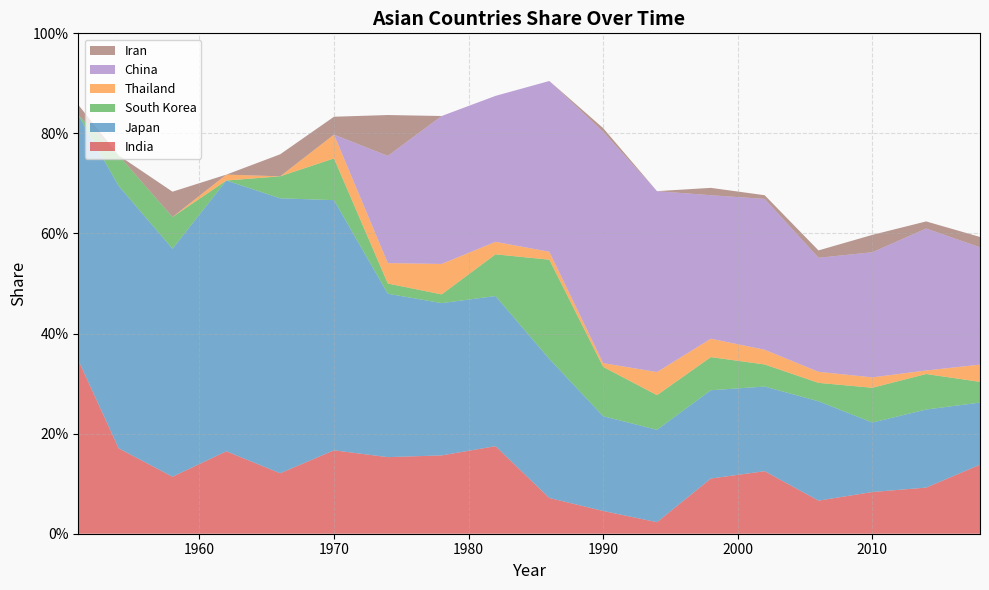

Reading left to right, transcribe all the data shown in this chart.

India: 0.3	0.2	0.1	0.2	0.1	0.2	0.2	0.2	0.2	0.1	0.0	0.0	0.1	0.1	0.1	0.1	0.1	0.1
Japan: 0.5	0.5	0.5	0.5	0.5	0.5	0.3	0.3	0.3	0.3	0.2	0.2	0.2	0.2	0.2	0.1	0.2	0.1
South Korea: 0.0	0.1	0.1	0.0	0.0	0.1	0.0	0.0	0.1	0.2	0.1	0.1	0.1	0.0	0.0	0.1	0.1	0.0
Thailand: 0.0	0.0	0.0	0.0	0.0	0.0	0.0	0.1	0.0	0.0	0.0	0.0	0.0	0.0	0.0	0.0	0.0	0.0
China: 0.0	0.0	0.0	0.0	0.0	0.0	0.2	0.3	0.3	0.3	0.5	0.4	0.3	0.3	0.2	0.2	0.3	0.2
Iran: 0.0	0.0	0.1	0.0	0.0	0.0	0.1	0.0	0.0	0.0	0.0	0.0	0.0	0.0	0.0	0.0	0.0	0.0